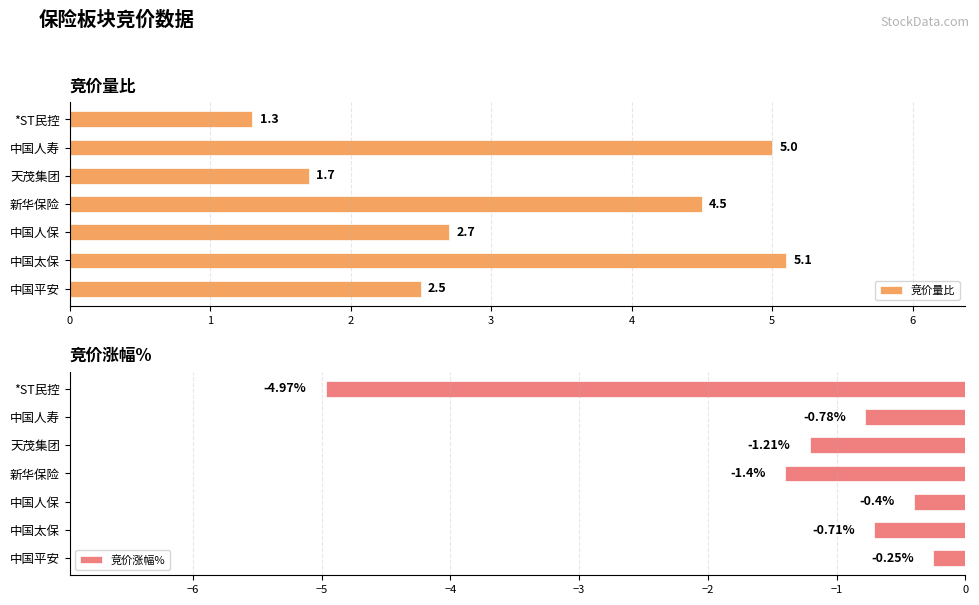

At which label is 竞价涨幅% closest to -2?

新华保险